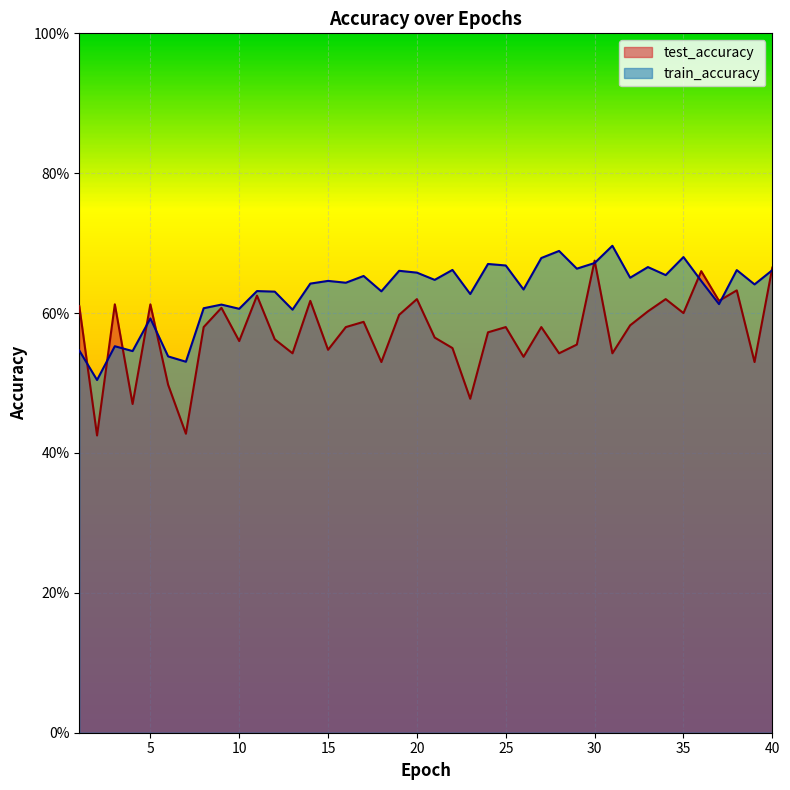

Is it true that test_accuracy equals 0.6 at 11?

True